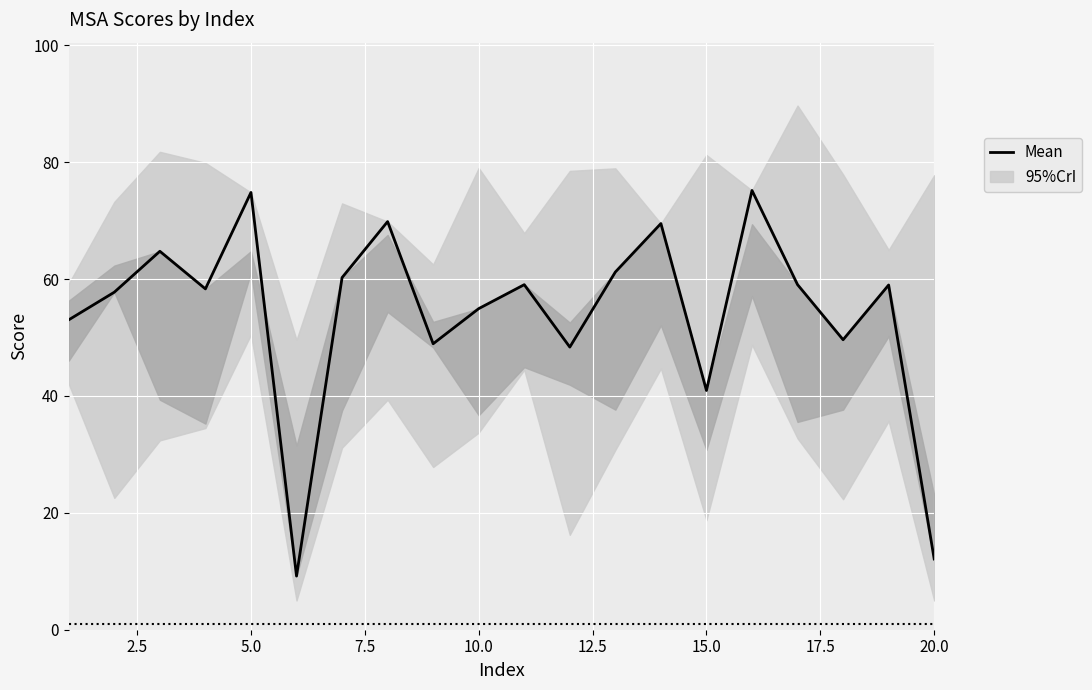

What is the maximum value shown in the chart?

75.2